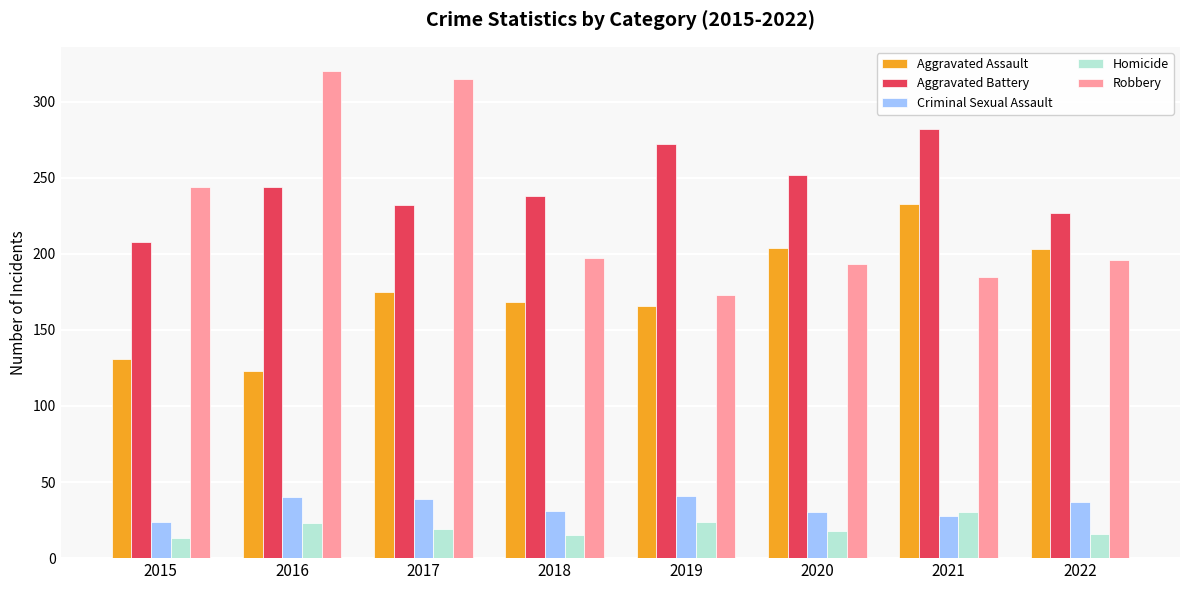

What is the value of the Robbery bar at the 2nd from the left?

320